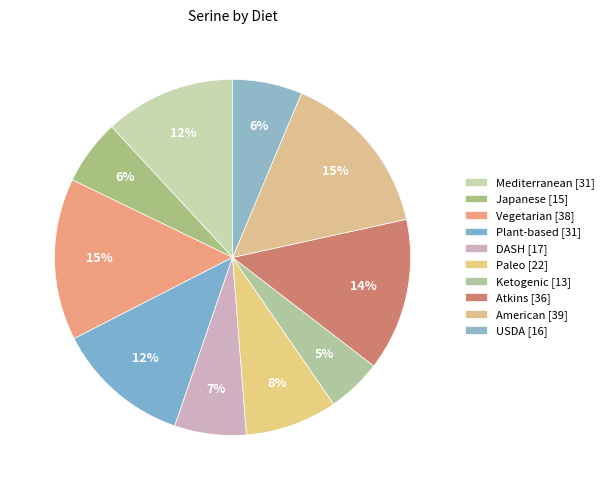

Count the number of slices in the pie.

10